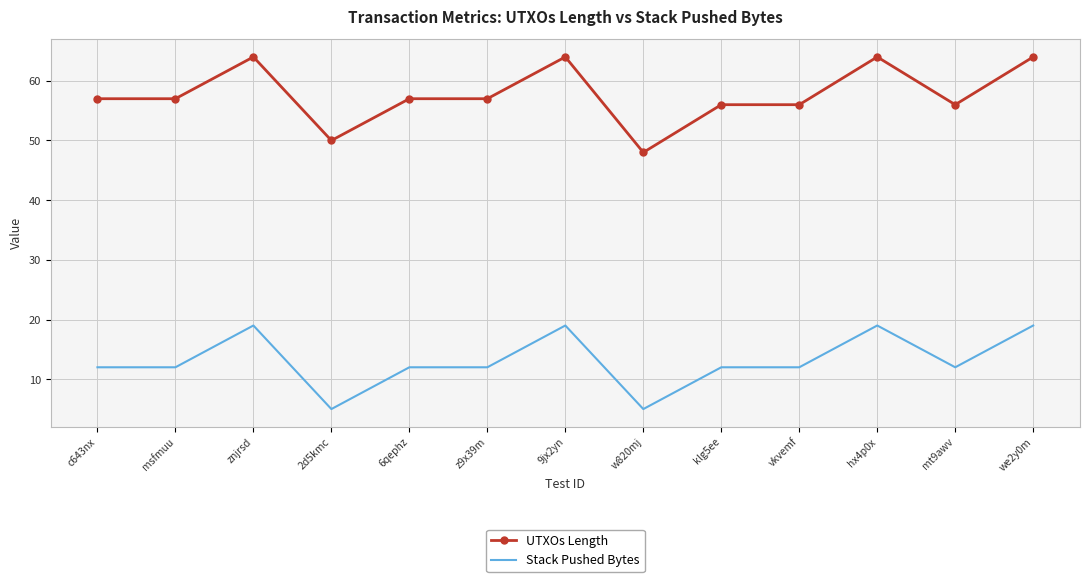

What is the sum of the UTXOs Length values at mt9awv and hx4p0x?

120